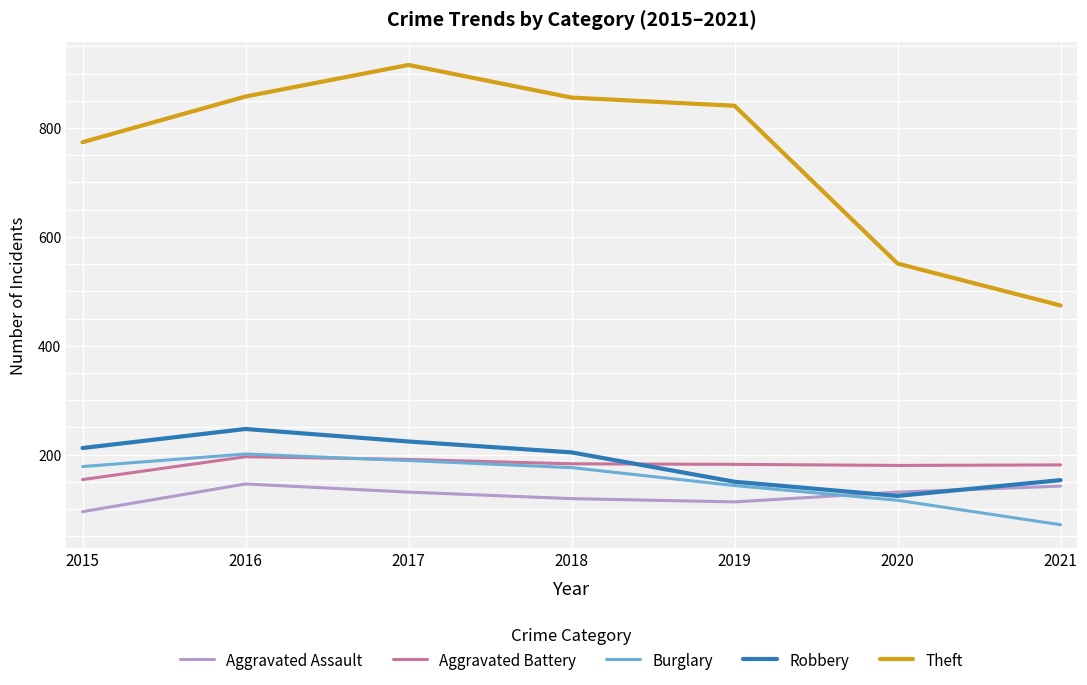

What is the greatest value displayed?

916